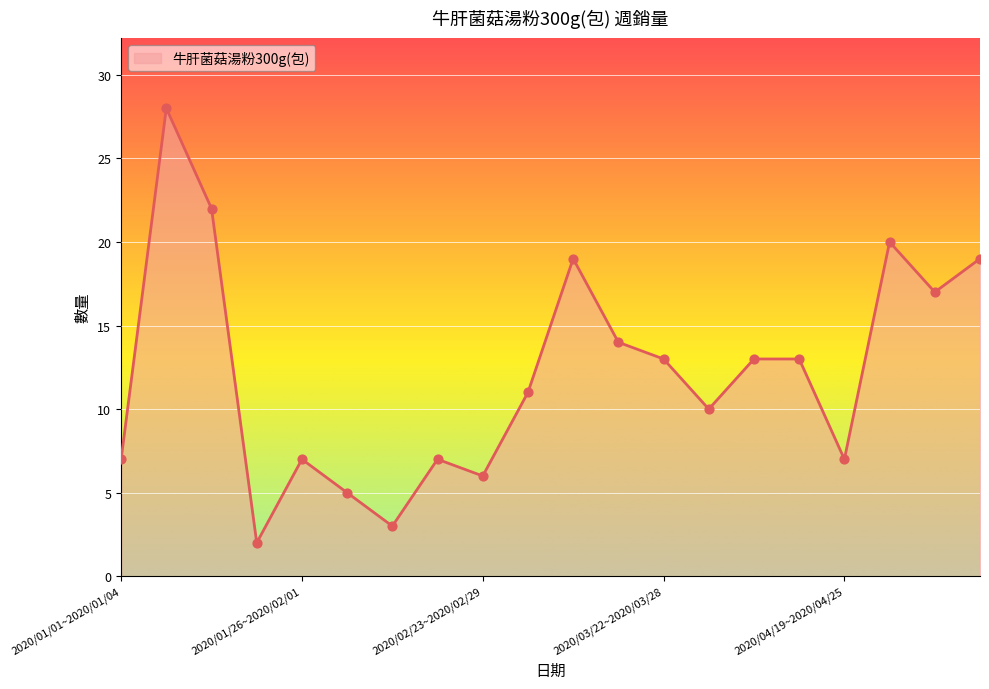

What is the greatest value displayed?

28